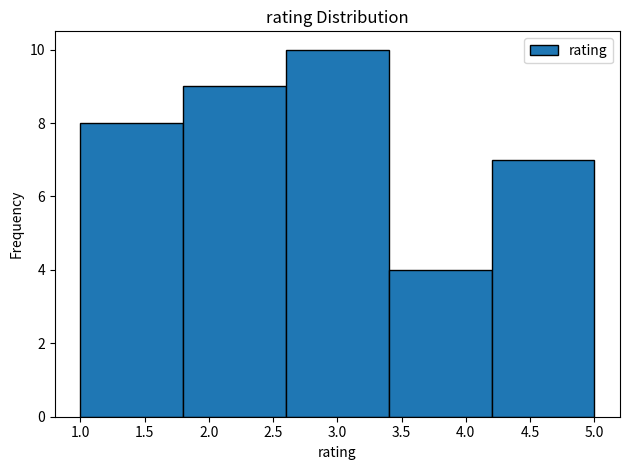

How tall is the bar that spans 4.2 to 5.0 on the x-axis? The values are not printed on the chart, so give them approximately, as read against the axis.

7